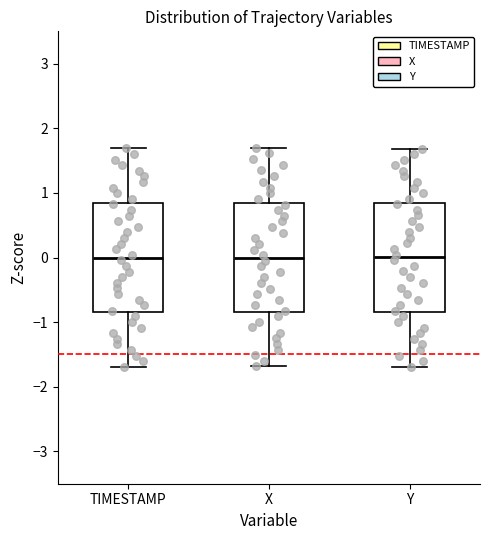

Reading left to right, transcribe this box plot: for each box, give where its median line is, the range the box spans, and where its two whiskers end, as read against the y-axis. The values are not printed on the chart, so give them approximately, as read against the axis.

TIMESTAMP: median 0.0, box -0.8 to 0.8, whiskers -1.7 to 1.7
X: median 0.0, box -0.8 to 0.8, whiskers -1.7 to 1.7
Y: median 0.0, box -0.8 to 0.8, whiskers -1.7 to 1.7